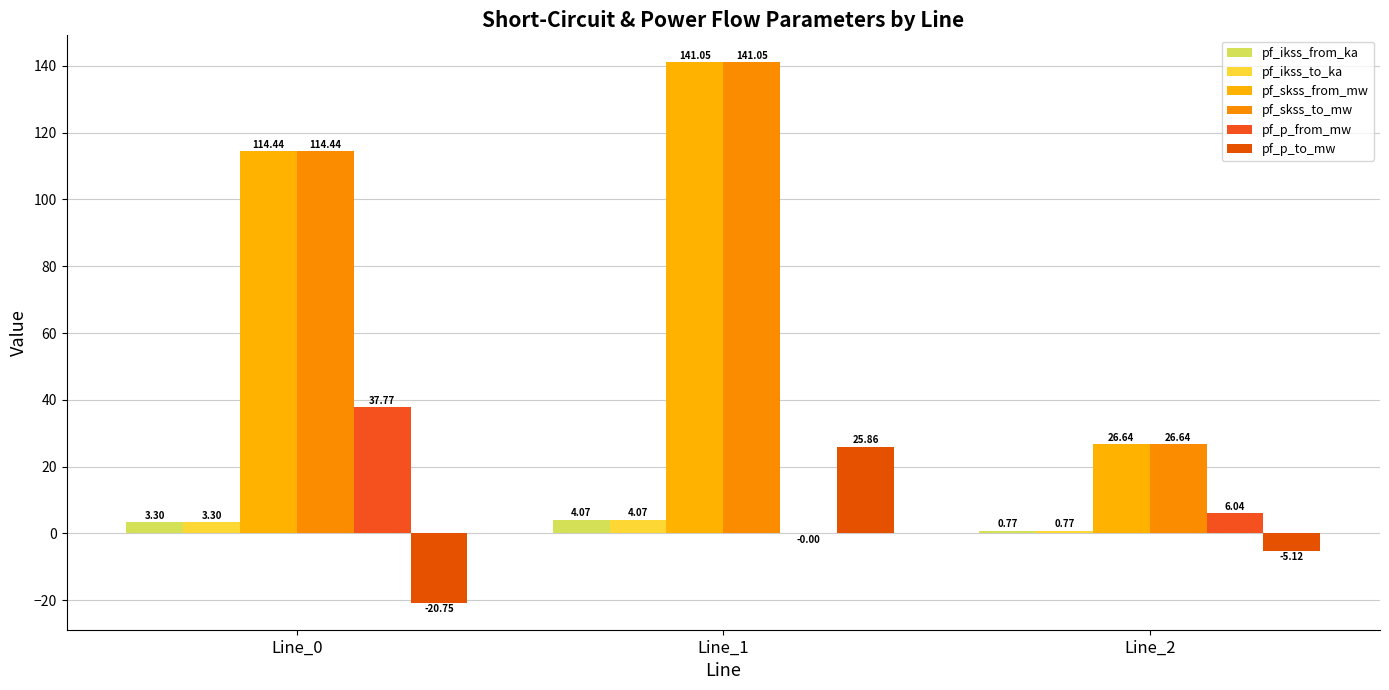

At which category is the sum across all series the highest?

Line_1